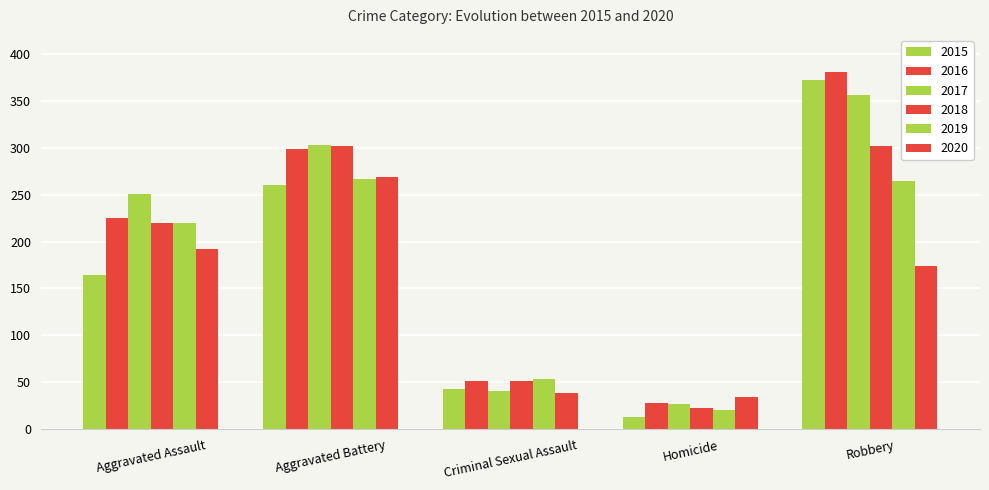

How many data points in 2018 are less than 220?

2